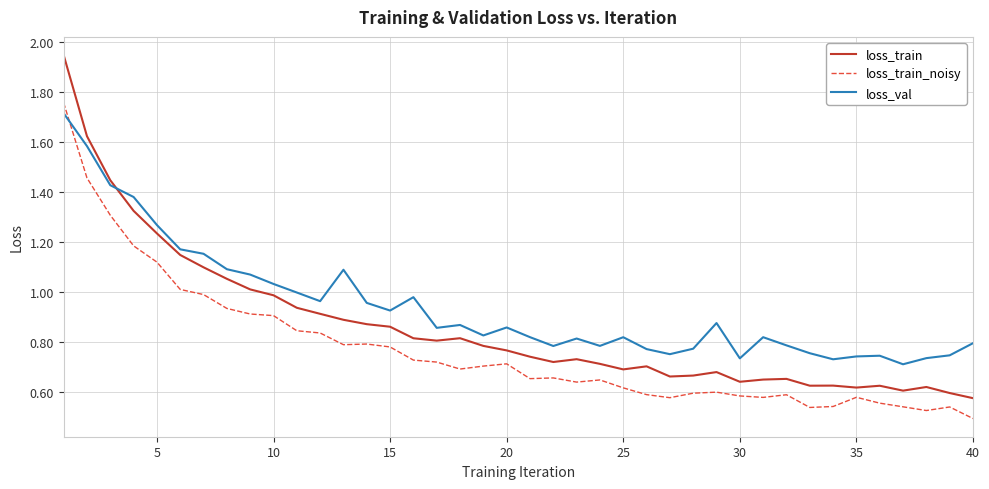

True or false: loss_train and loss_train_noisy intersect in this chart.

False